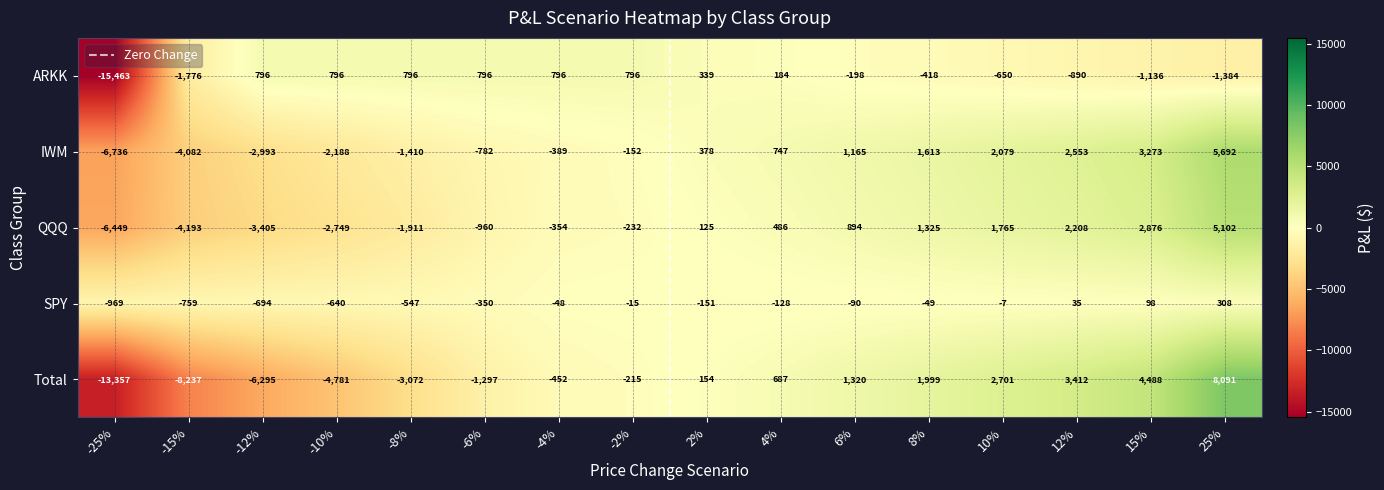

Is it true that SPY equals -350 at -6%?

True